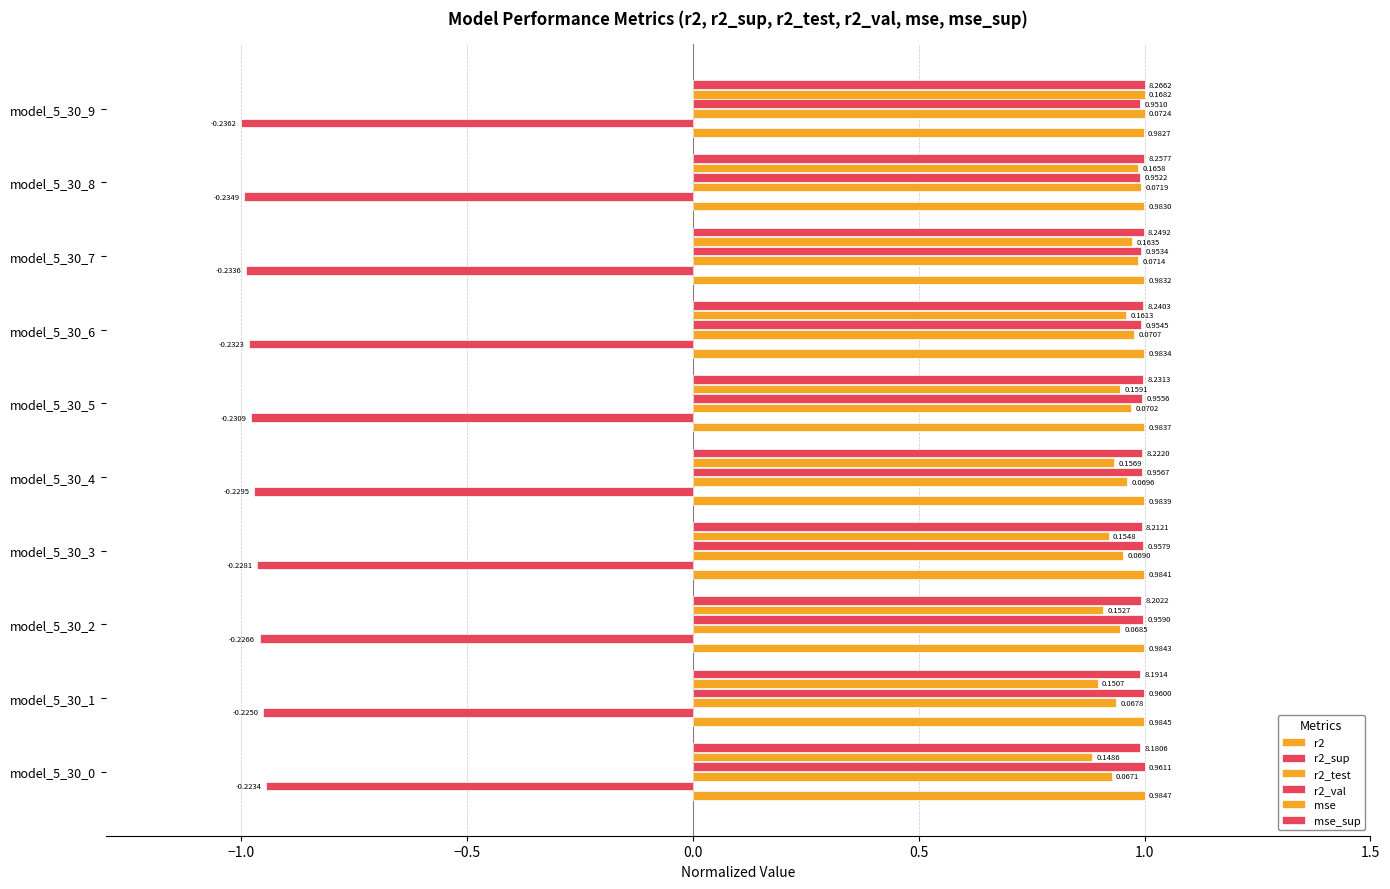

What is the greatest value displayed?

1.0